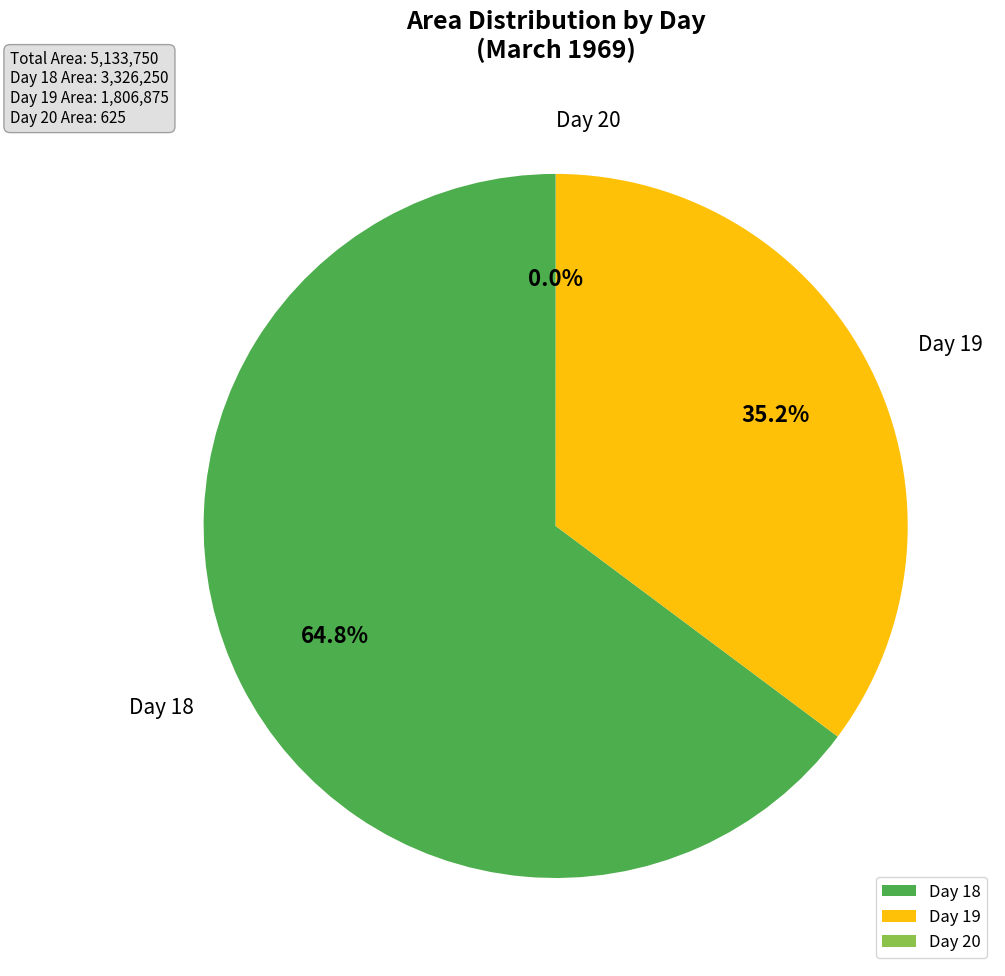

Which category has the biggest portion of the pie?

Day 18